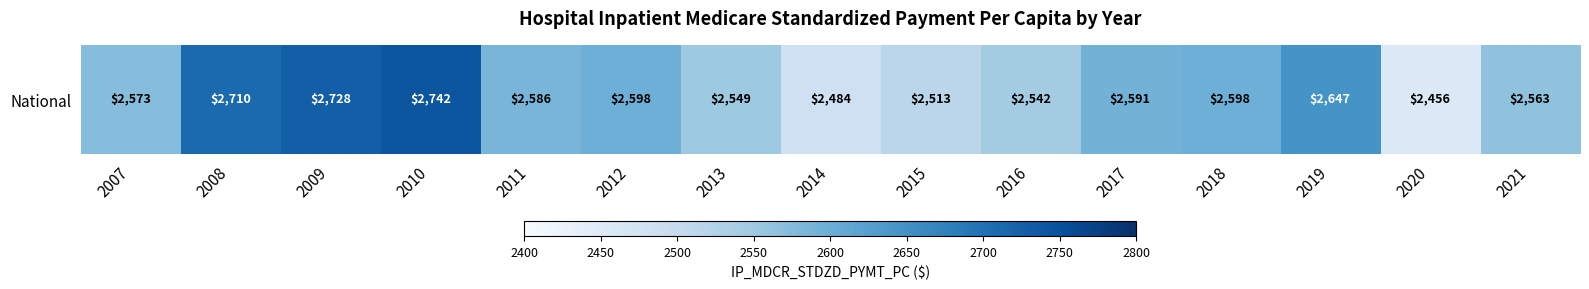

Reading left to right, transcribe all the data shown in this chart.

2573.4	2709.8	2727.7	2741.8	2586.4	2598.0	2549.2	2483.8	2512.8	2542.2	2591.2	2597.5	2646.9	2455.6	2562.6